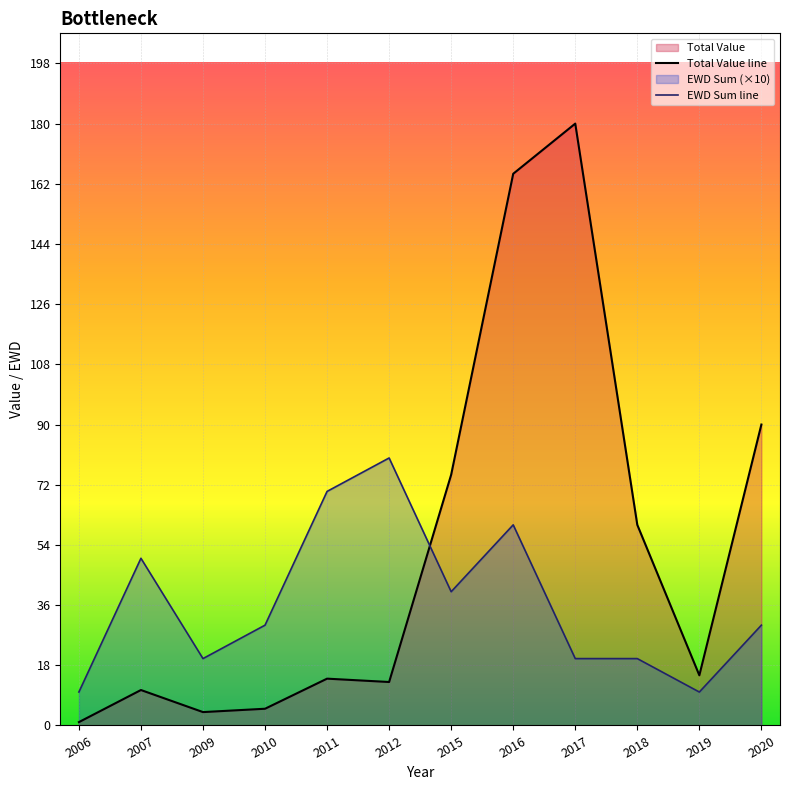

Reading left to right, list all the values displayed in this chart.

Total Value line: 1.0	10.6	4.0	5.0	14.0	13.0	75.0	165.0	180.0	60.0	15.0	90.0
EWD Sum line: 10.0	50.0	20.0	30.0	70.0	80.0	40.0	60.0	20.0	20.0	10.0	30.0